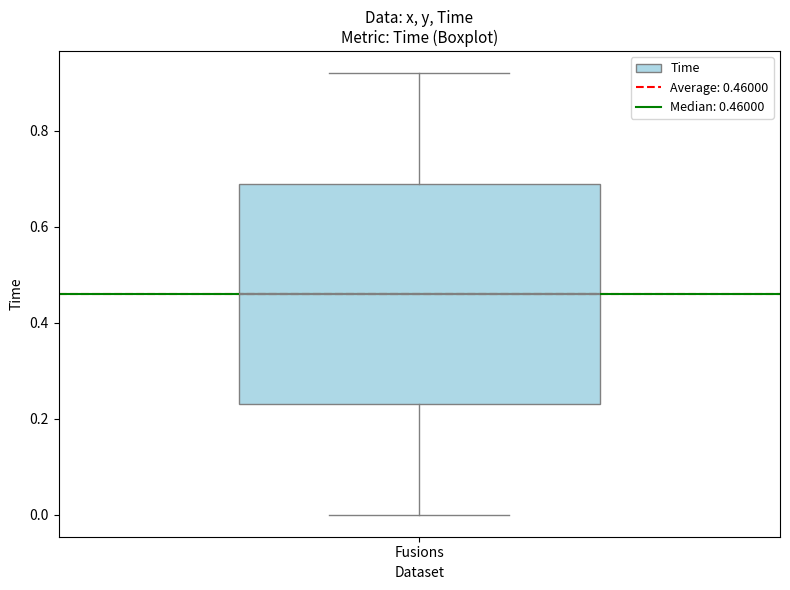

Read this box plot against the y-axis: the position of the median line, the range covered by the box, and the ends of both whiskers. The values are not printed on the chart, so give them approximately, as read against the axis.

median 0.46, box 0.24 to 0.70, whiskers 0.00 to 0.92